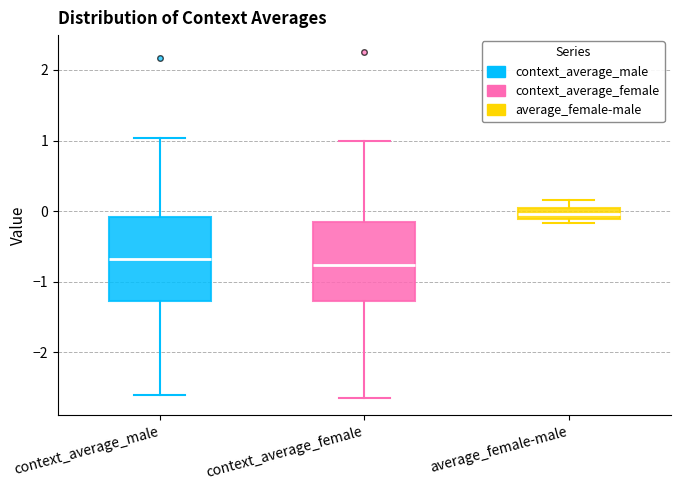

Reading left to right, read every box against the y-axis: the position of its median line, the range the box covers, and the ends of its whiskers. The values are not printed on the chart, so give them approximately, as read against the axis.

context_average_male: median -0.7, box -1.3 to -0.1, whiskers -2.6 to 1.0
context_average_female: median -0.8, box -1.3 to -0.2, whiskers -2.6 to 1.0
average_female-male: median 0.0 (inside the box), box -0.1 to 0.0, whiskers -0.2 to 0.2